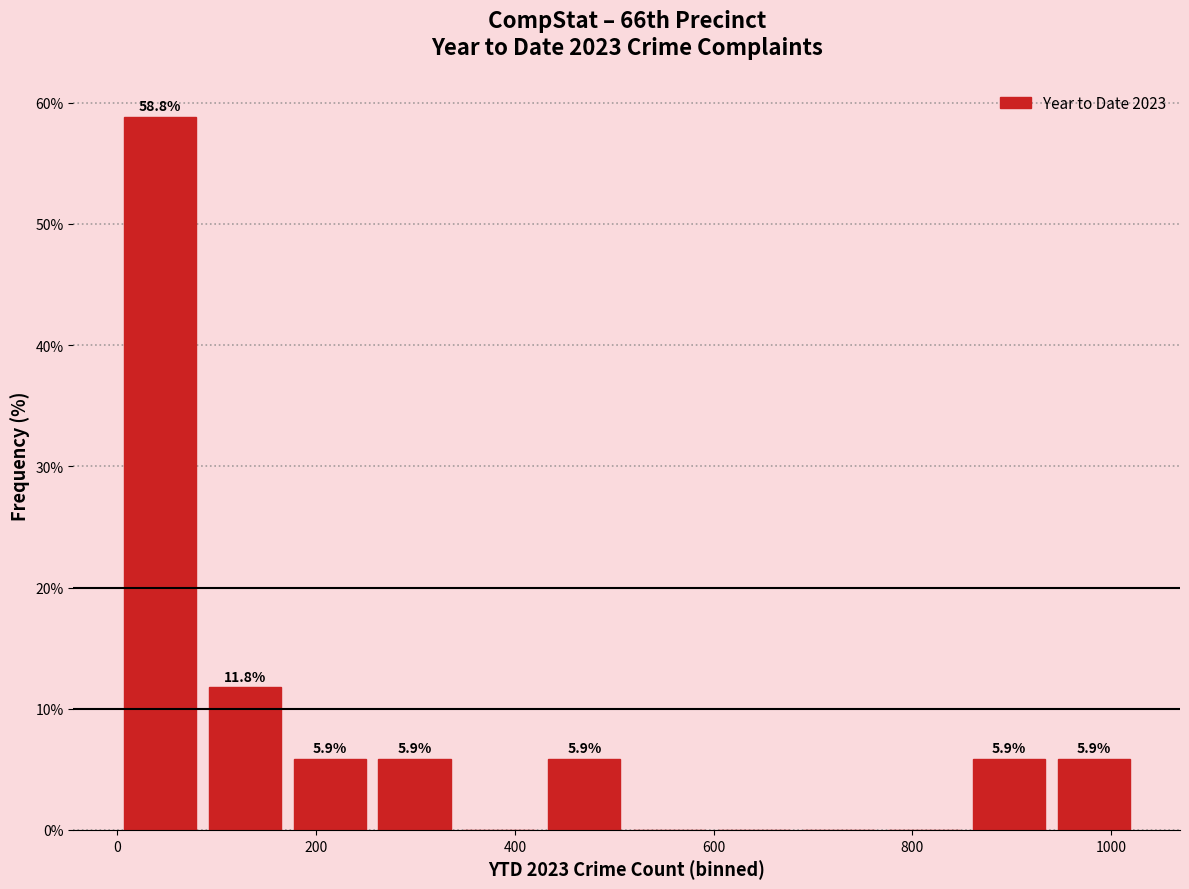

Over which range of the x-axis is the bar tallest?

0 to 80